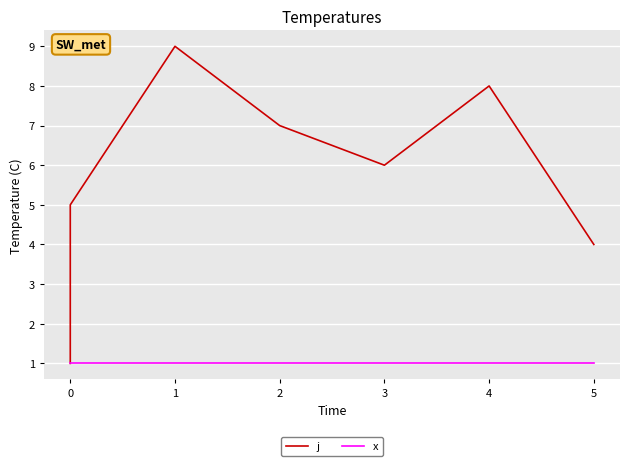

What is the average value of the x series?

1